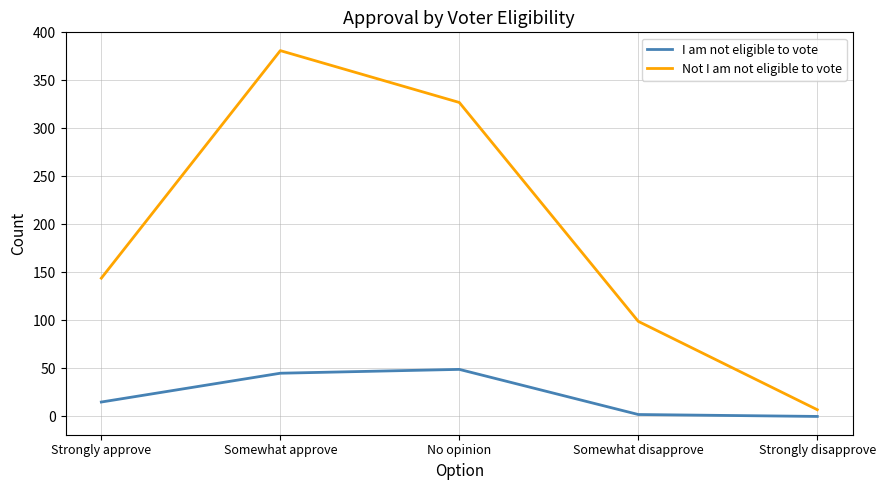

What is the spread (max minus min) of values at No opinion?

278